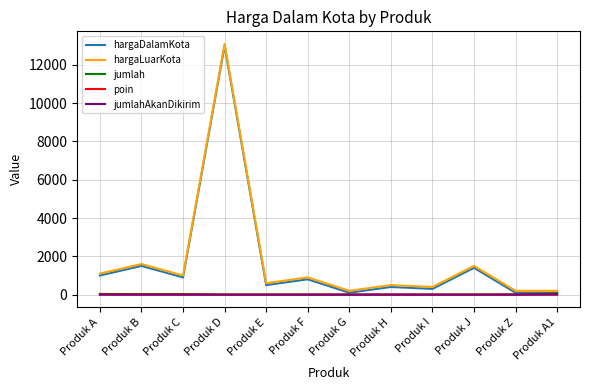

At which category is the sum across all series the highest?

Produk D